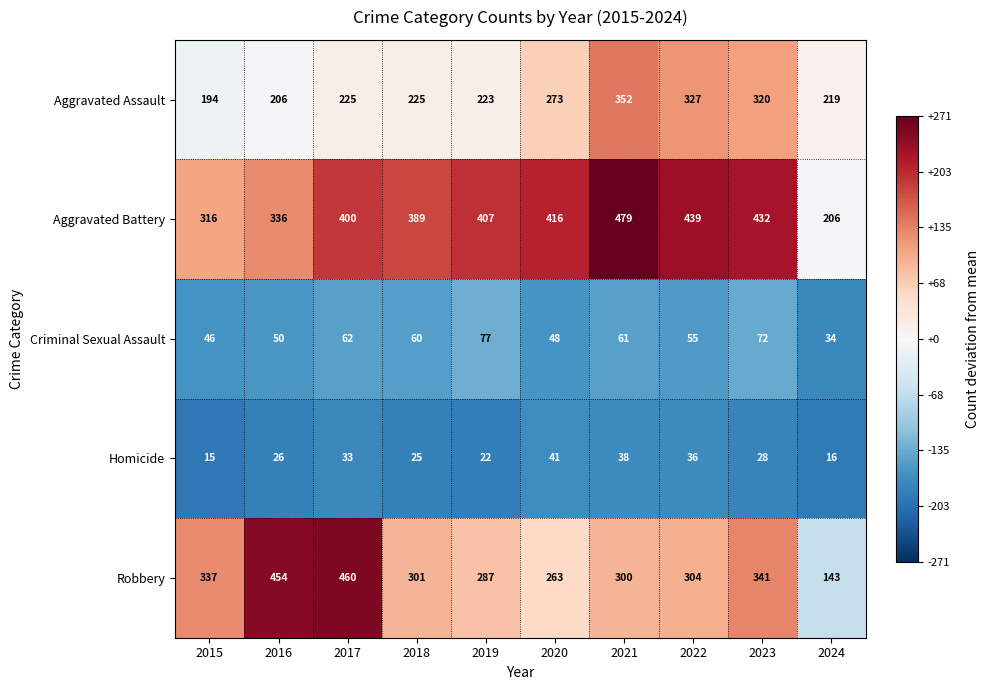

Between 2015 and 2018, which series saw the biggest shift?

Aggravated Battery